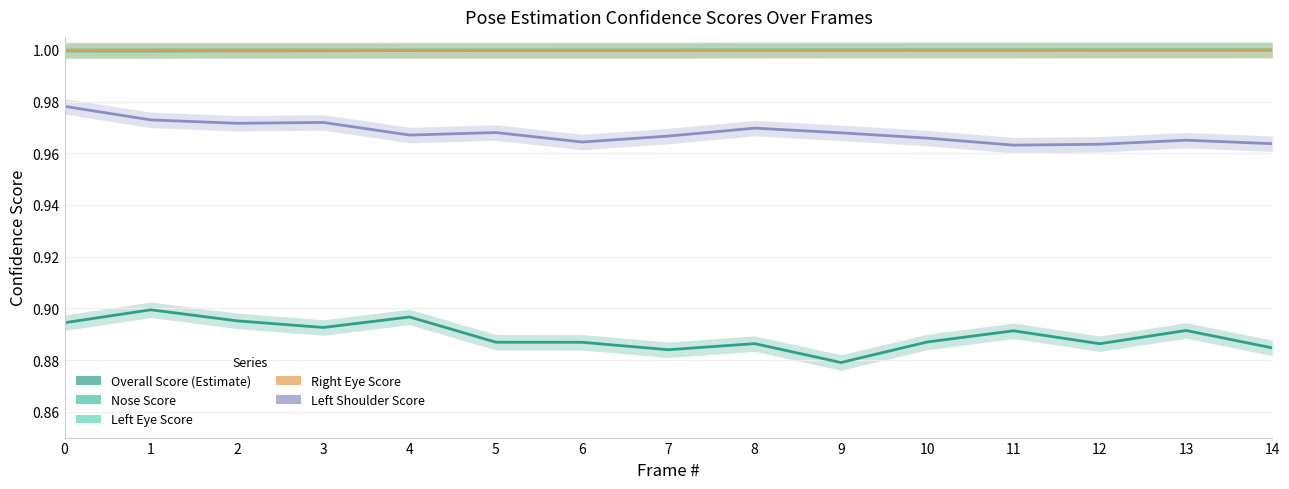

The value of rightEye_score at 0 is 1.5. True or false?

False